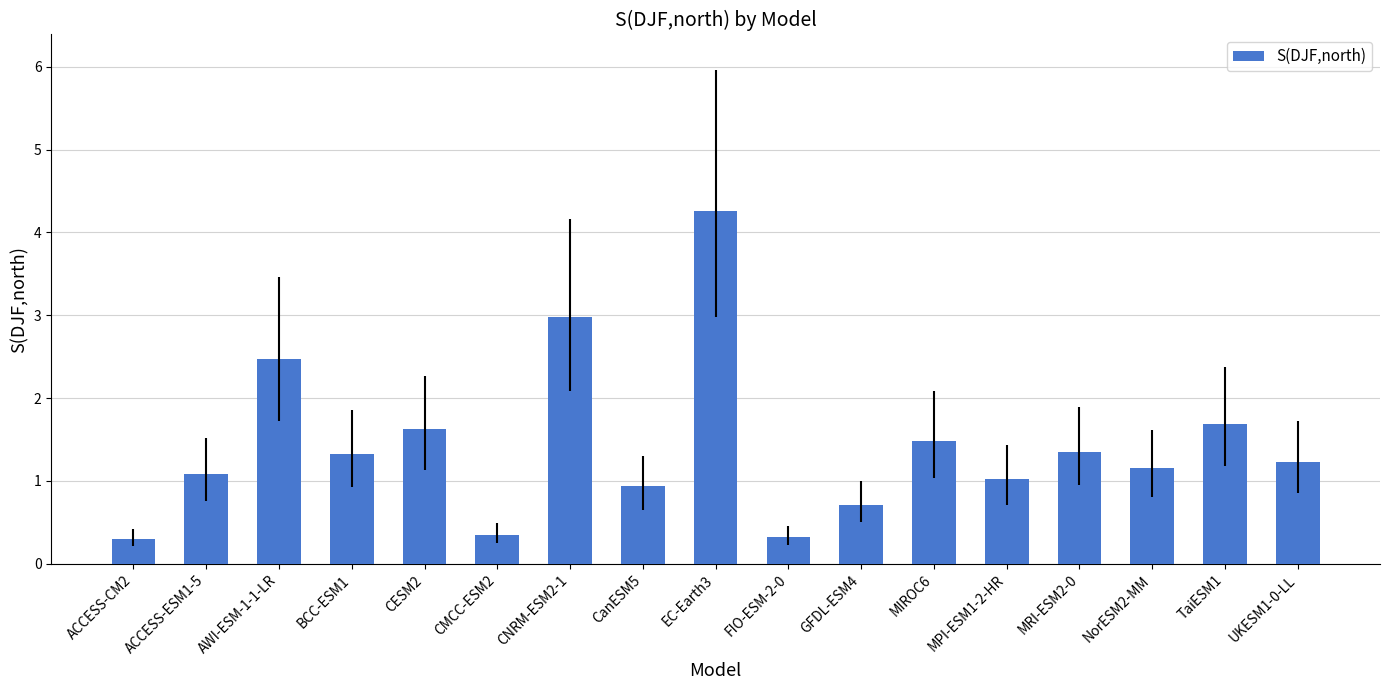

What is the sum of the values at GFDL-ESM4 and ACCESS-ESM1-5?

1.8